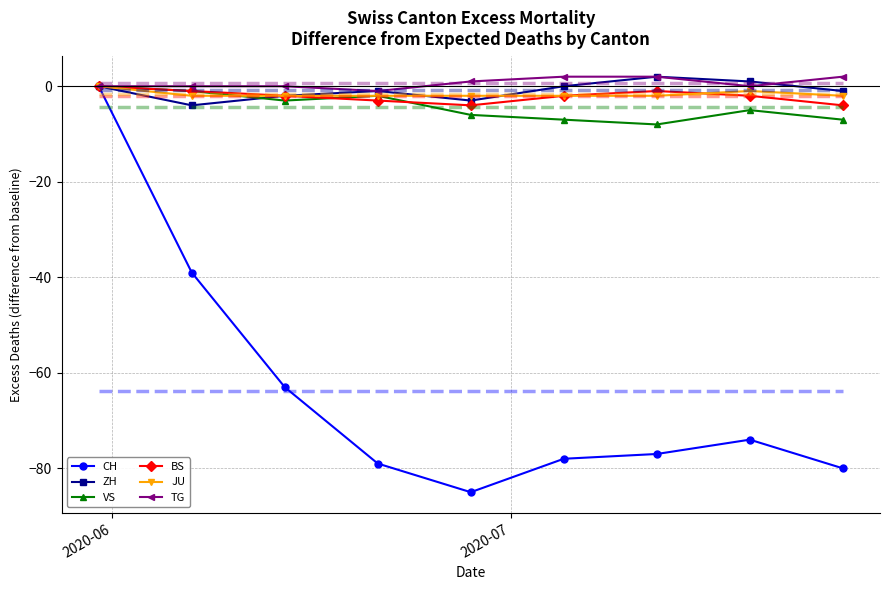

What is the value of the CH point at the 2nd from the left?

-39